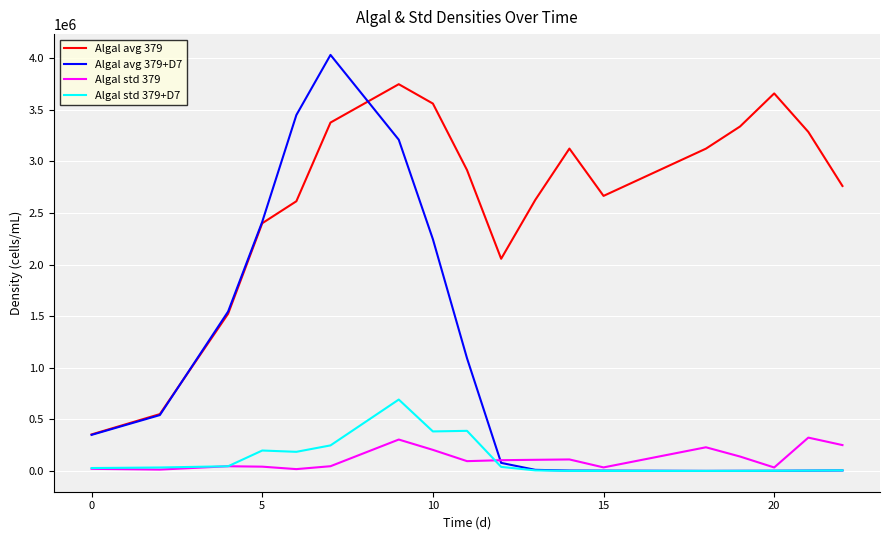

Which series has the largest range (max minus min)?

Algal avg 379+D7